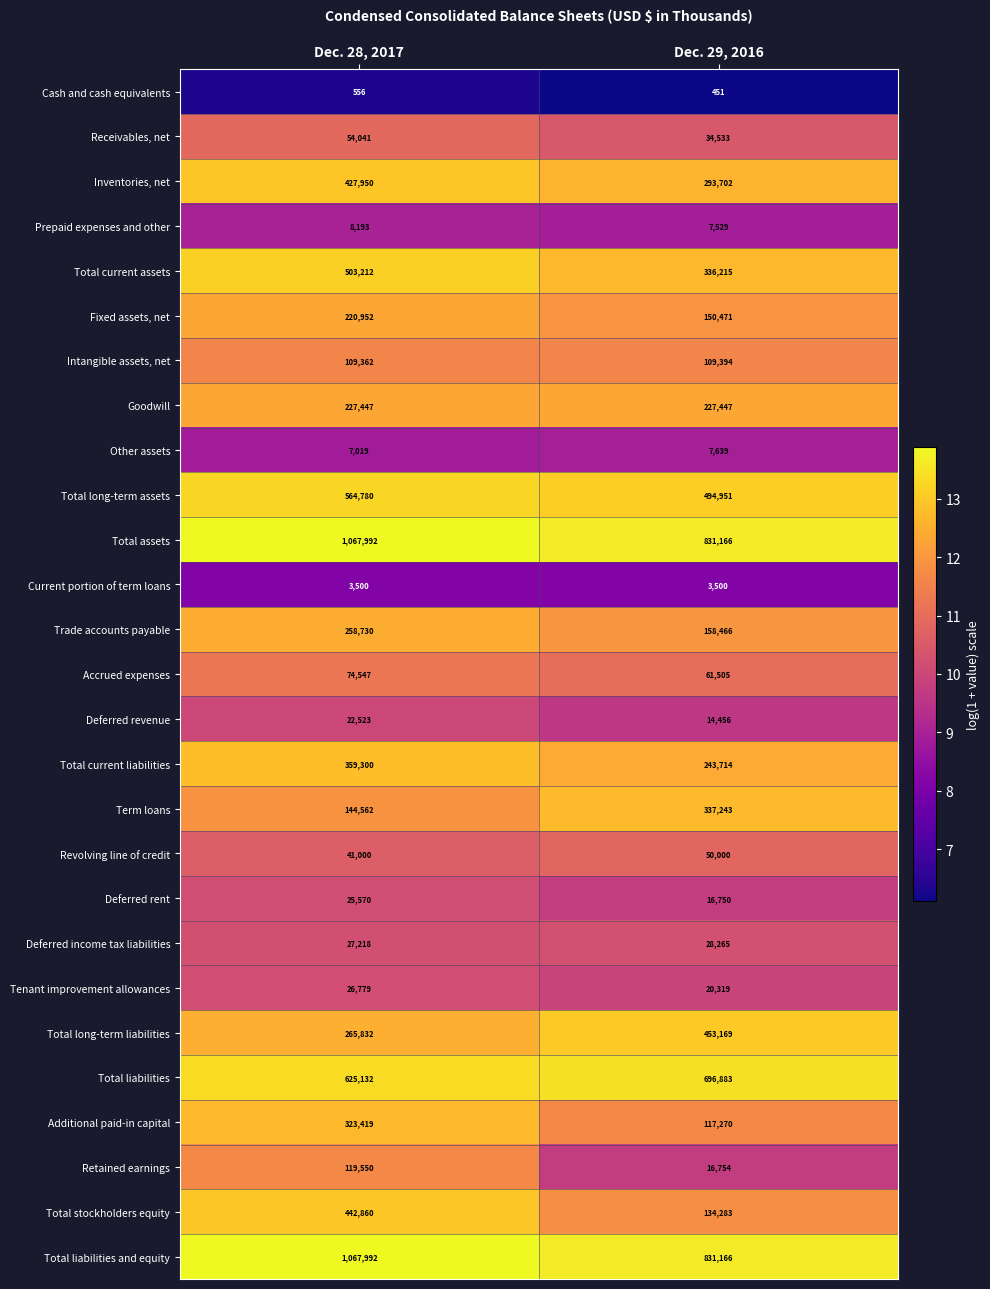

What is the lowest value of the Inventories, net series?

293702